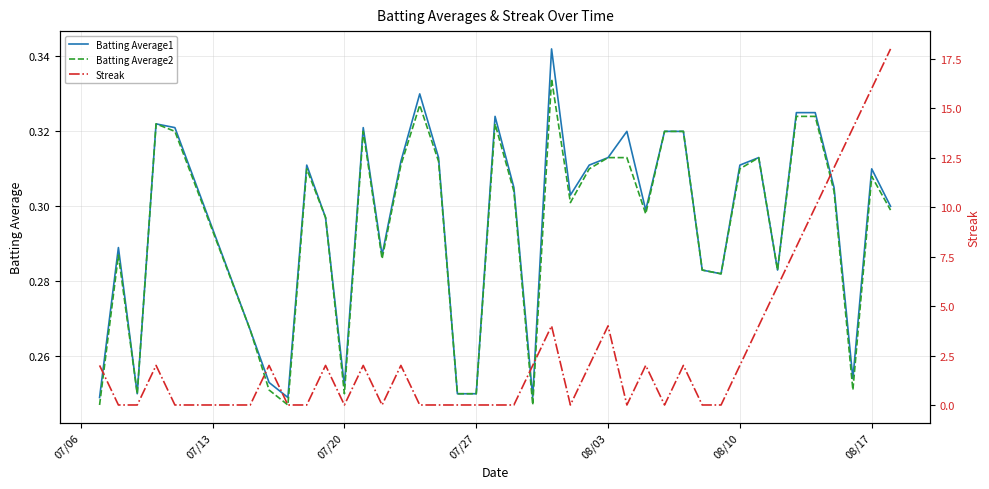

What is the sum of all Streak values?

118.0